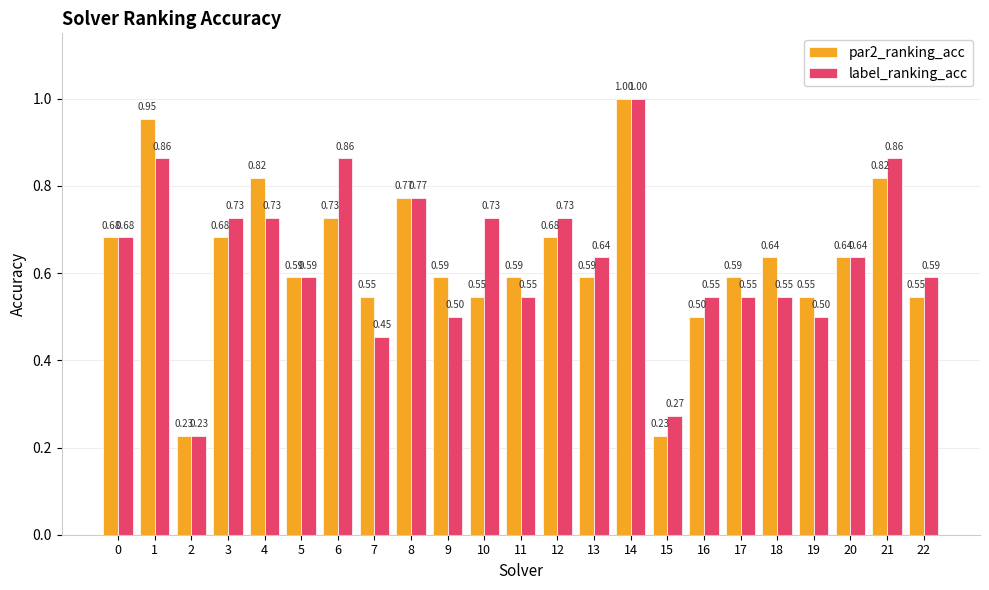

How many distinct data groups are displayed?

2